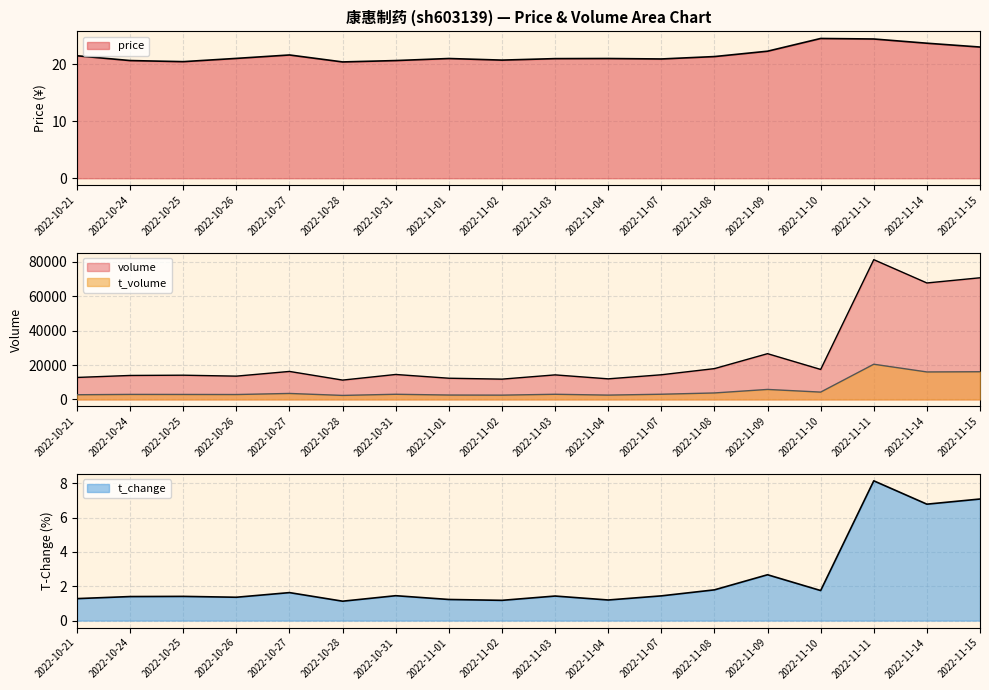

How many lines are shown in the chart?

4